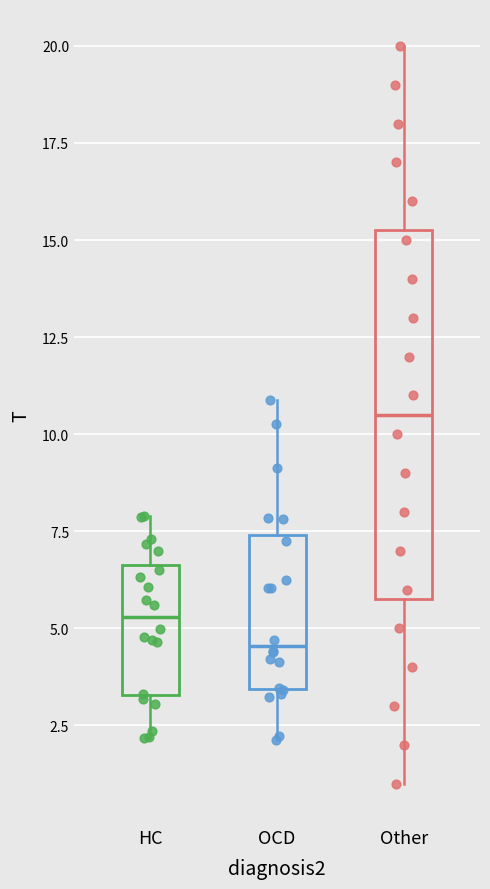

Comparing the boxes themselves (not the whiskers), which one is the tallest?

Other